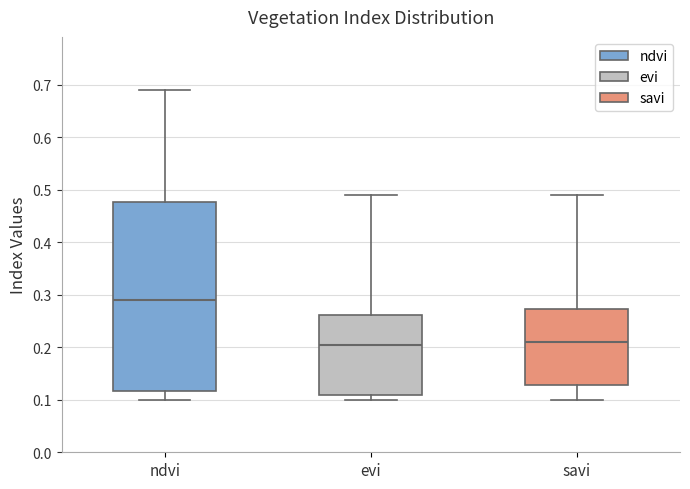

Where does the median line of the box for savi sit on the y-axis? The values are not printed on the chart, so give them approximately, as read against the axis.

0.21